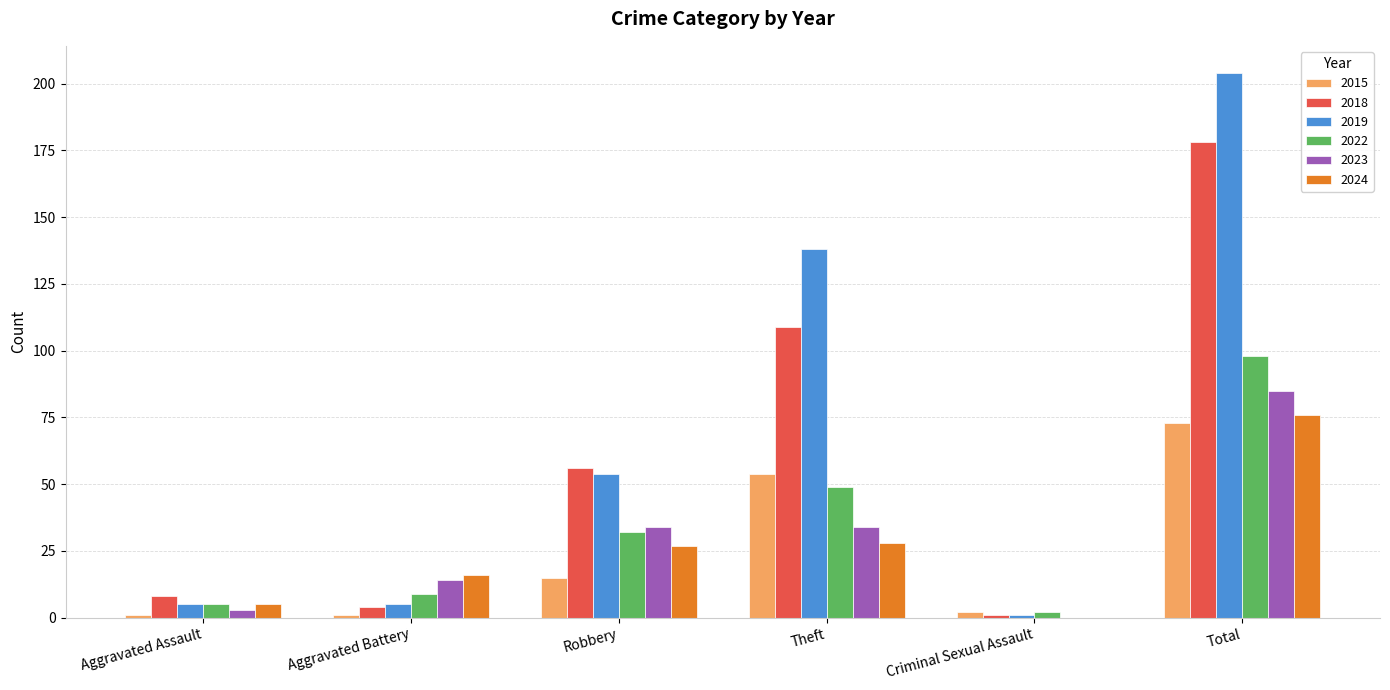

Which series has the largest total across all categories?

2019